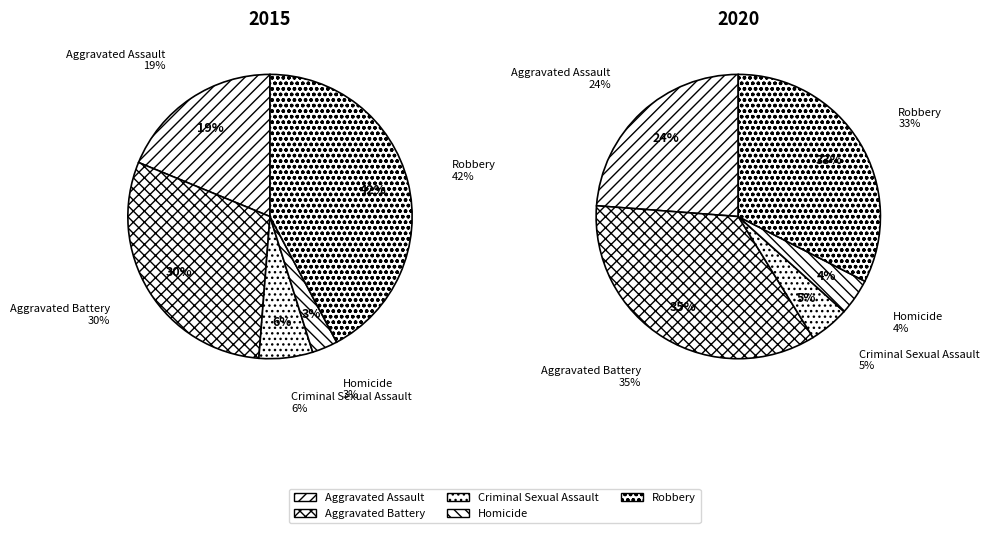

The 4 slice represents 42% of the pie. True or false?

True